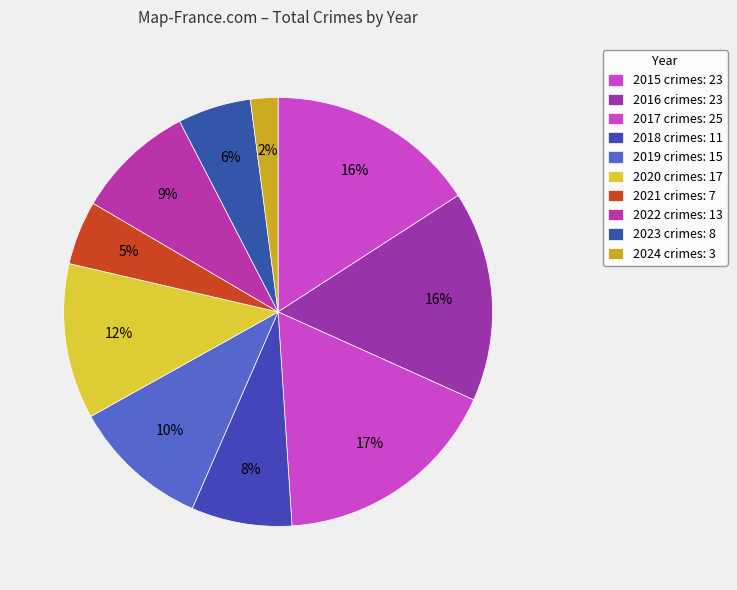

Count the number of slices in the pie.

10